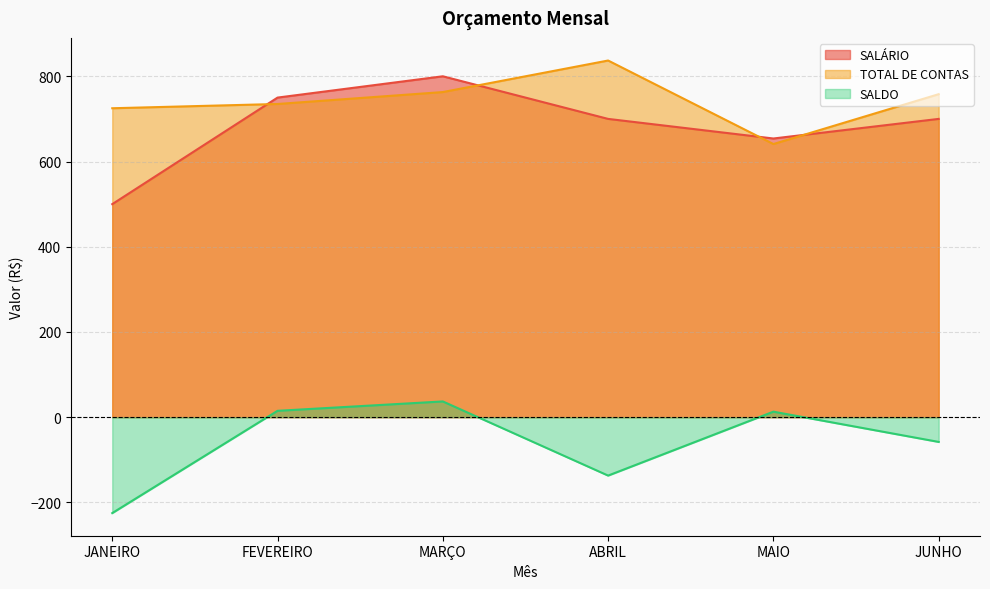

How many values in the SALDO series are below 13?

3